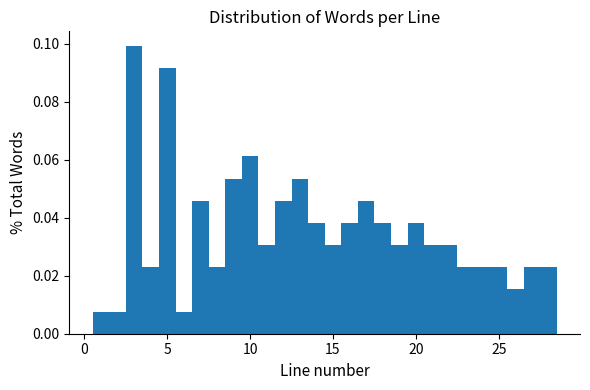

Read against the x-axis, roughly where is the centre of the tallest bar?

3.0